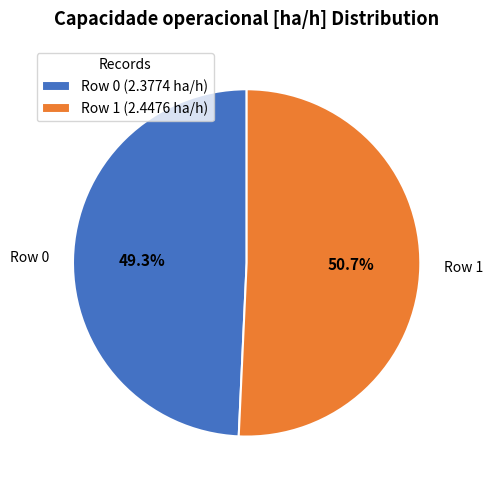

To the nearest percent, what is the combined percentage of Row 1 and Row 0?

100%